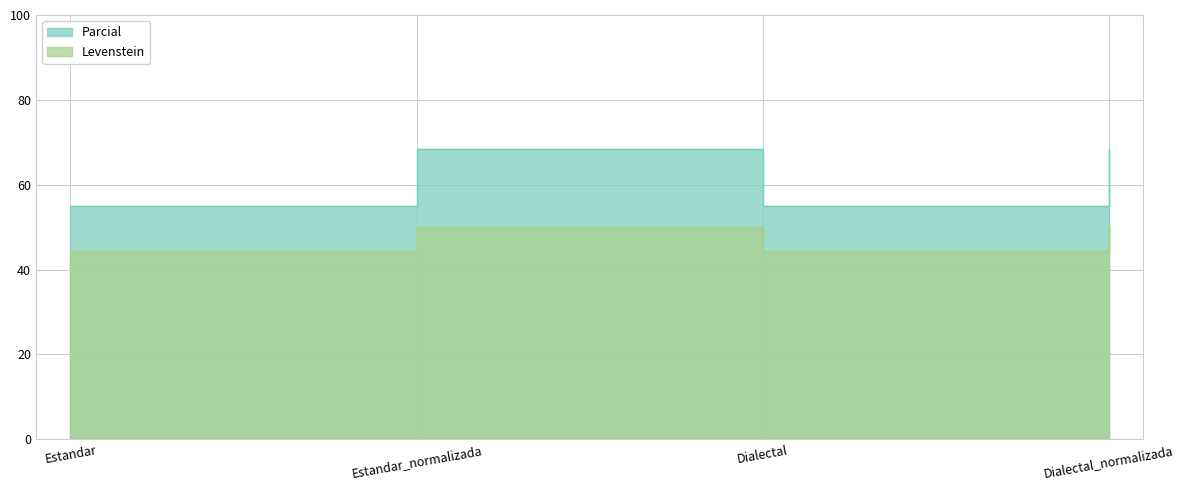

What is the sum of all Parcial values?

188.9